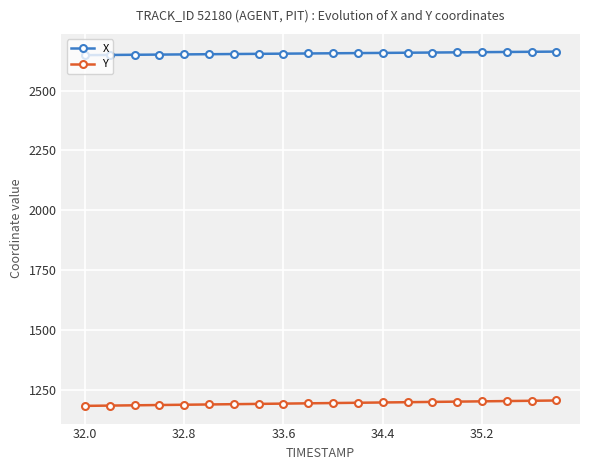

What is the maximum value shown in the chart?

2663.1